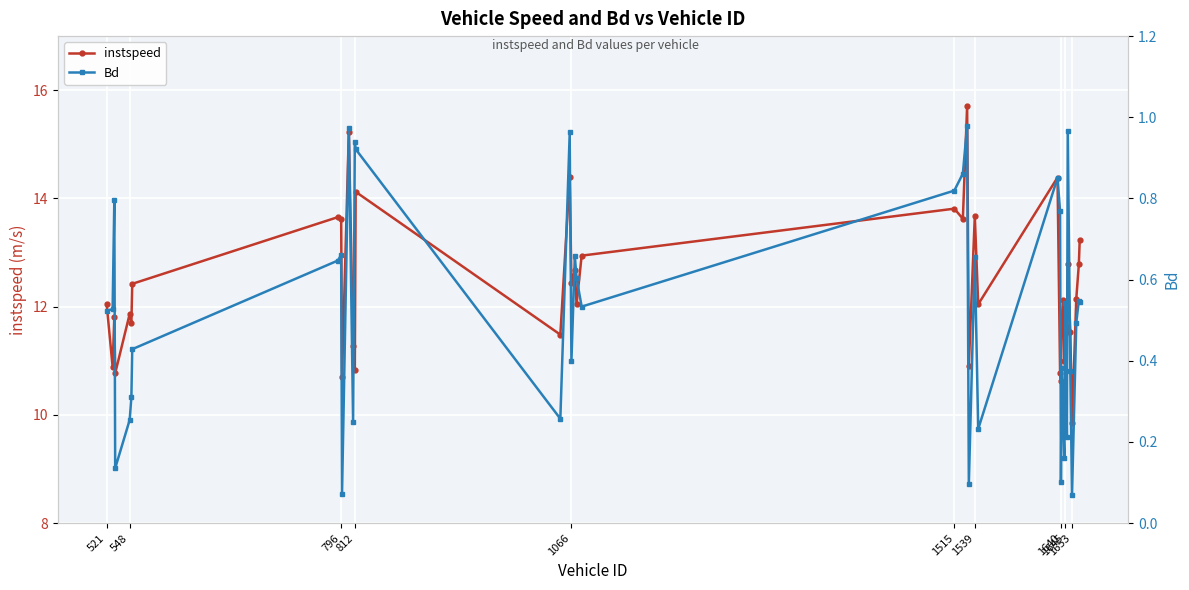

Reading left to right, list all the values displayed in this chart.

instspeed: 12.1	10.9	11.8	10.8	11.9	11.7	12.4	13.7	13.6	10.7	15.2	11.3	10.8	14.1	11.5	14.4	12.4	12.7	12.0	12.9	13.8	13.6	15.7	10.9	13.7	12.0	14.4	10.8	10.6	11.8	12.1	11.0	11.5	11.6	12.8	11.5	9.8	12.1	12.8	13.2
Bd: 0.5	0.5	0.8	0.1	0.3	0.3	0.4	0.6	0.7	0.1	1.0	0.2	0.9	0.9	0.3	1.0	0.4	0.7	0.6	0.5	0.8	0.9	1.0	0.1	0.7	0.2	0.9	0.8	0.1	0.4	0.2	0.2	0.5	0.2	1.0	0.4	0.1	0.5	0.5	0.5